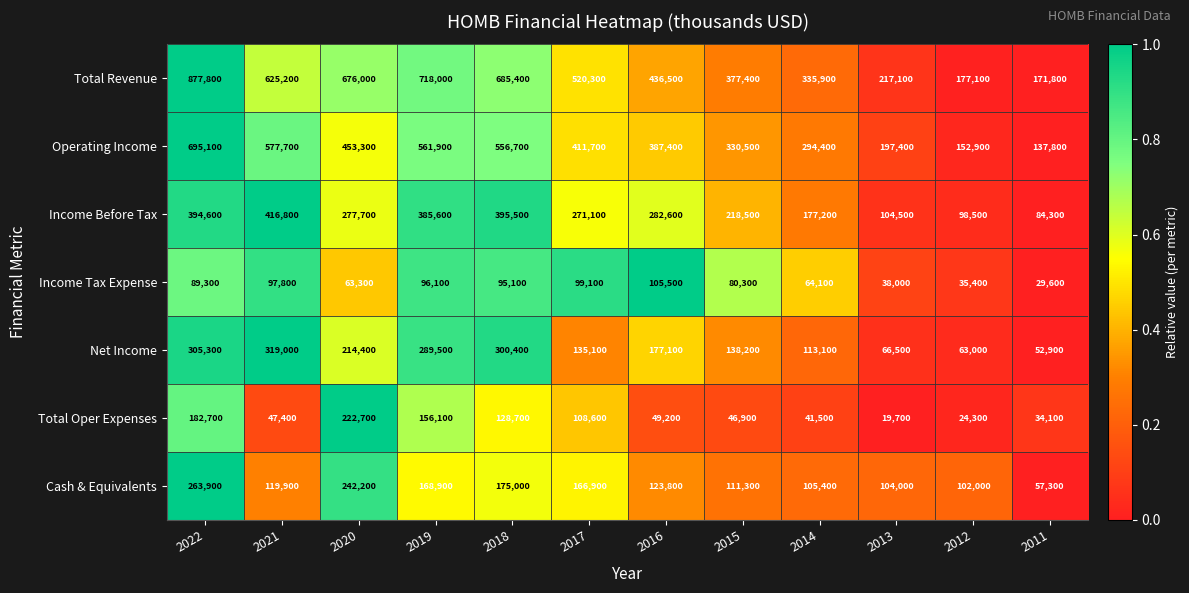

What is the sum of the Cash & Equivalents values at 2022 and 2013?

367900